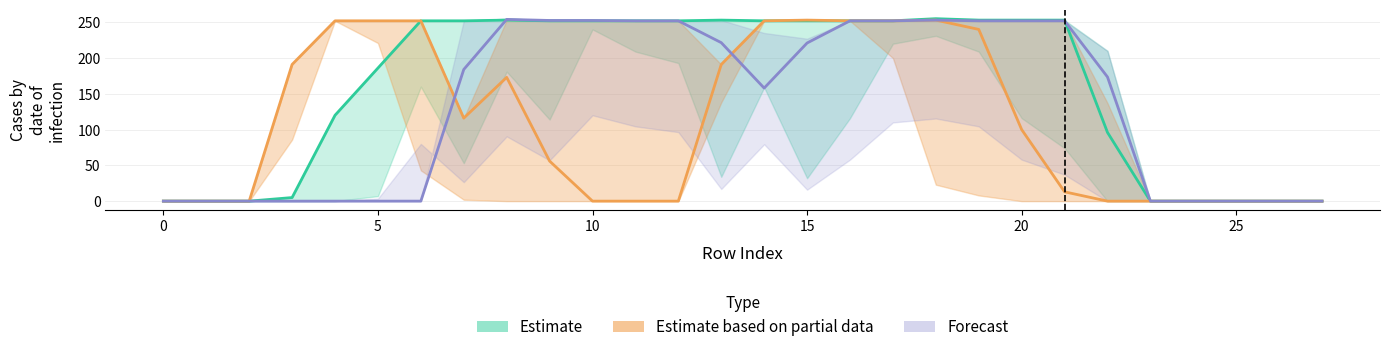

What is the difference between the maximum and minimum values in the Estimate series?

255.0